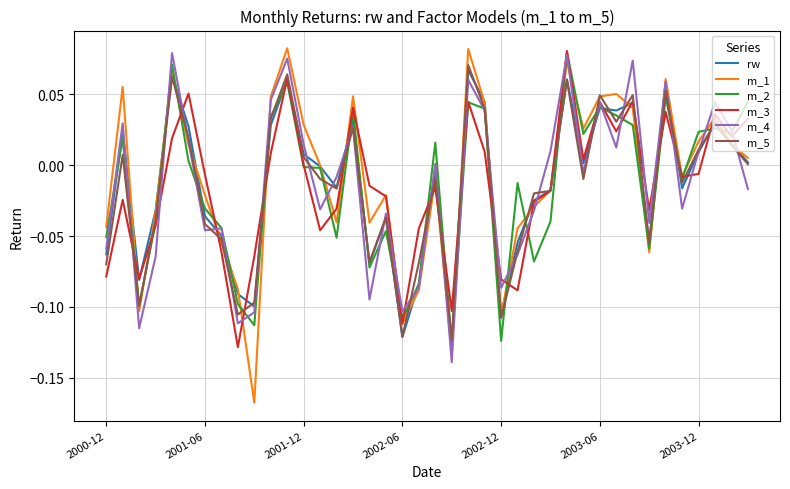

After their last crossing, which series has the higher values: m_5 or m_1?

m_1